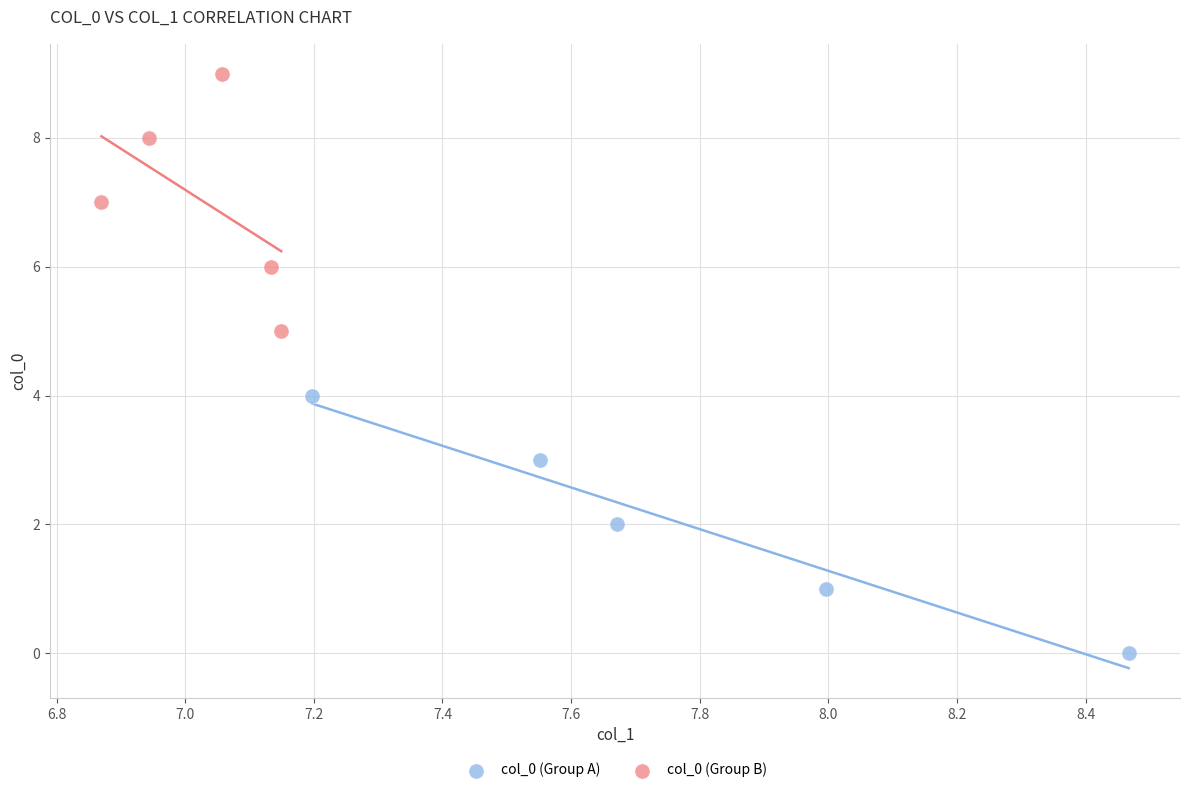

Which series contains the lowest Y value?

col_0 (Group A)